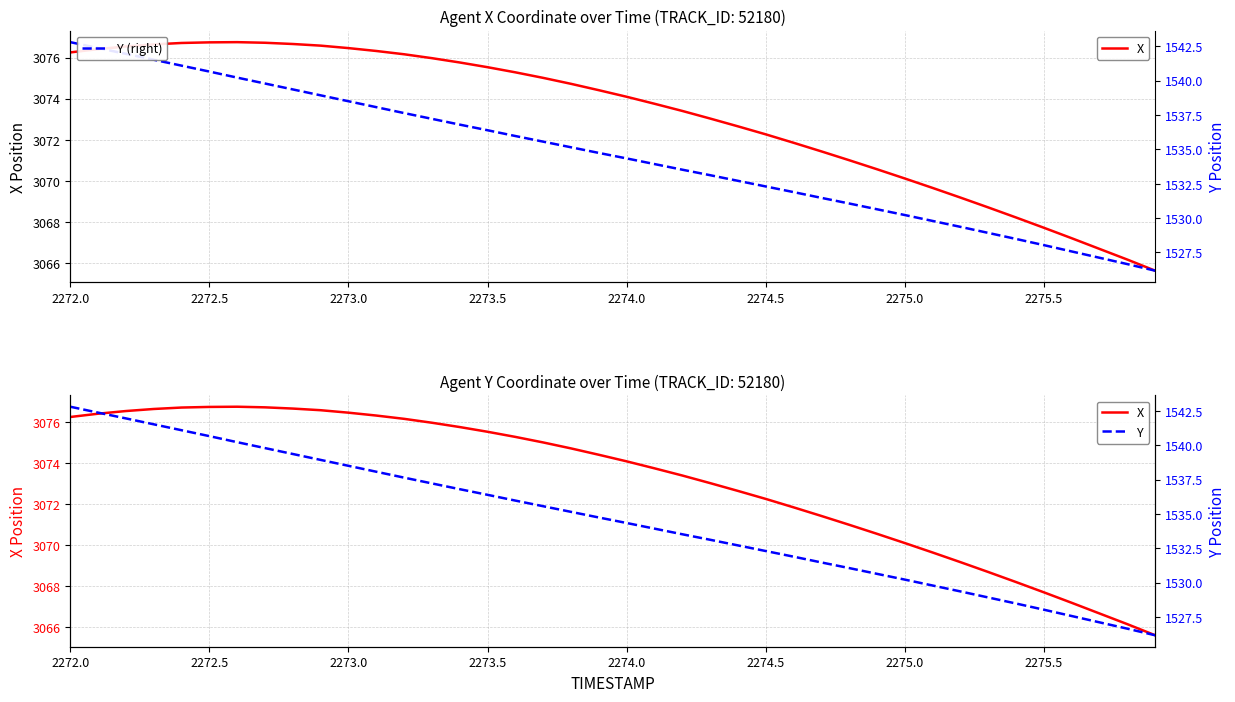

What is the minimum value for Y?

1526.2